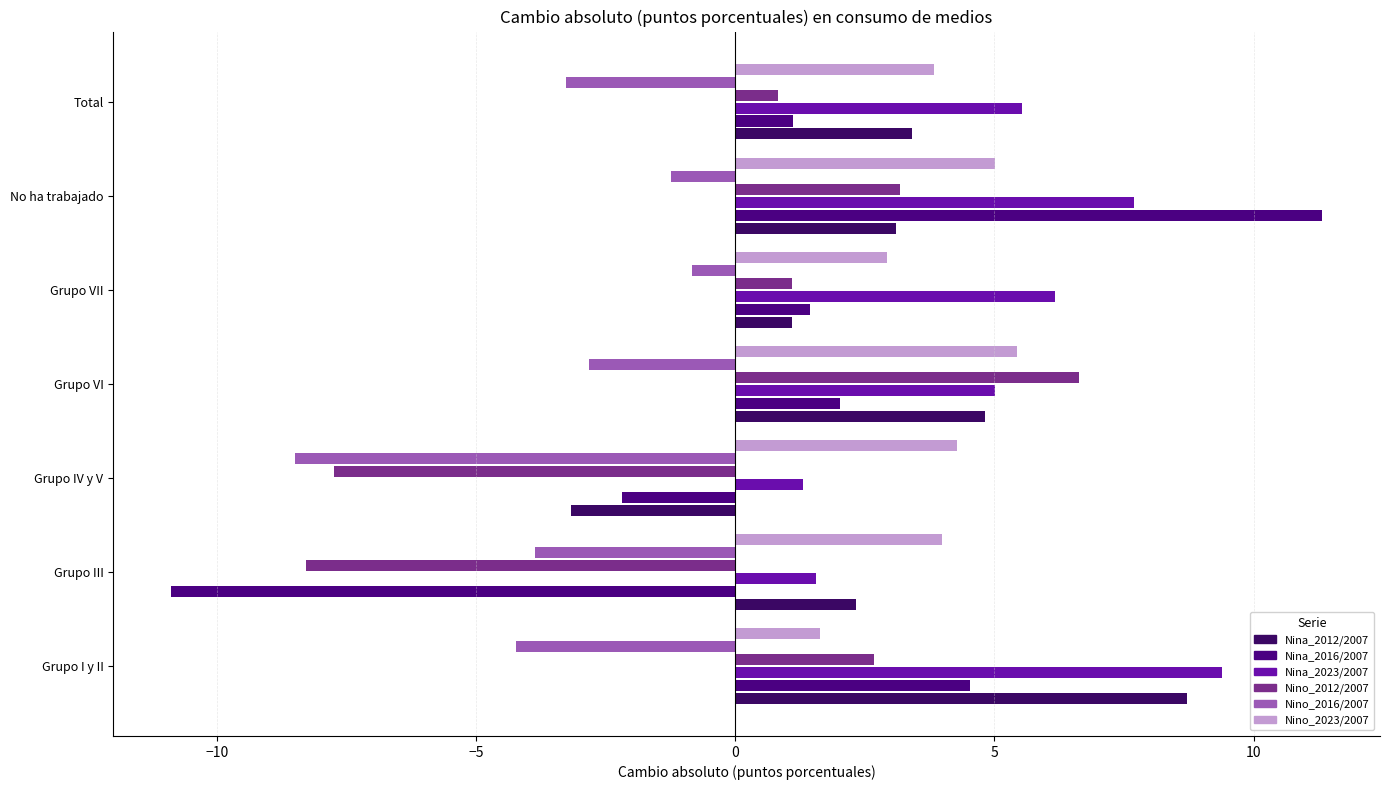

Count the number of categories in the chart.

7